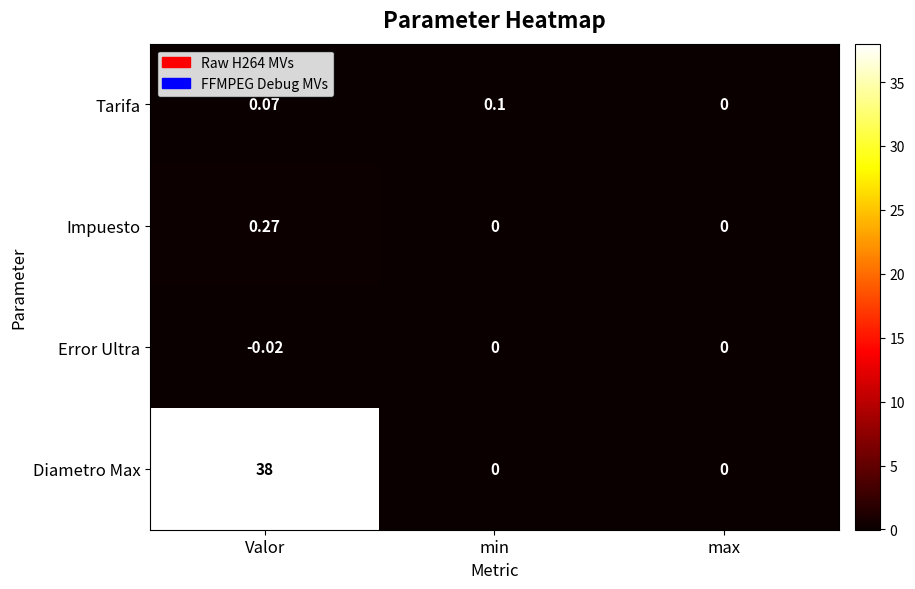

What is the maximum value shown in the chart?

38.0